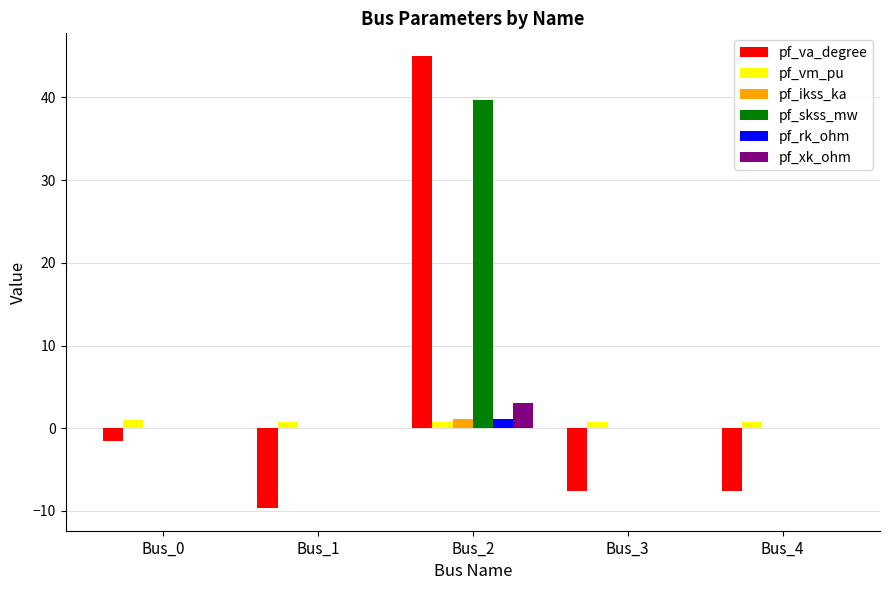

Does the chart contain stacked bars?

No